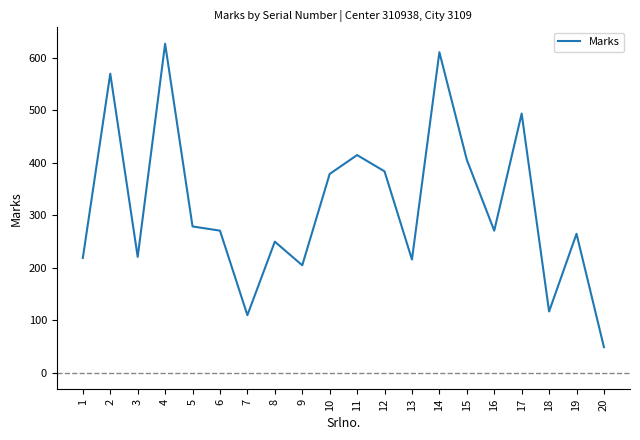

What is the ratio of the value at 9 to the value at 16?

0.8